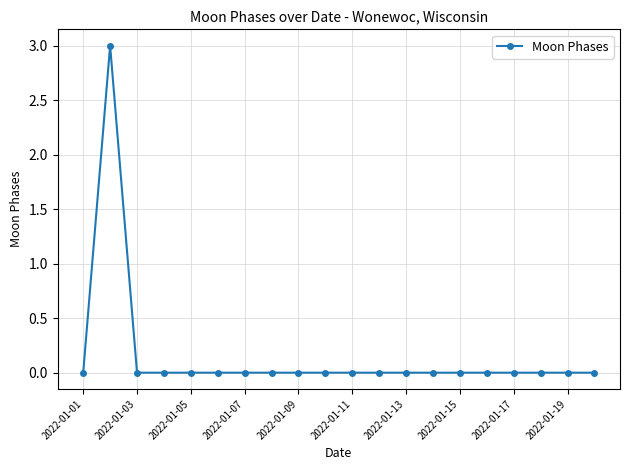

Reading right to left, extract all data points from this chart.

0	0	0	0	0	0	0	0	0	0	0	0	0	0	0	0	0	0	3	0